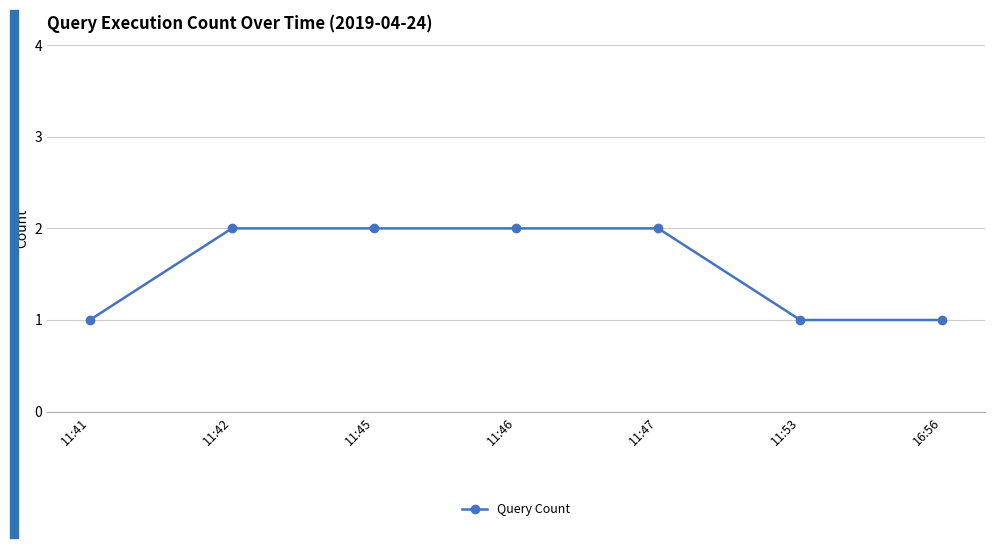

What position from the right is 11:45?

5